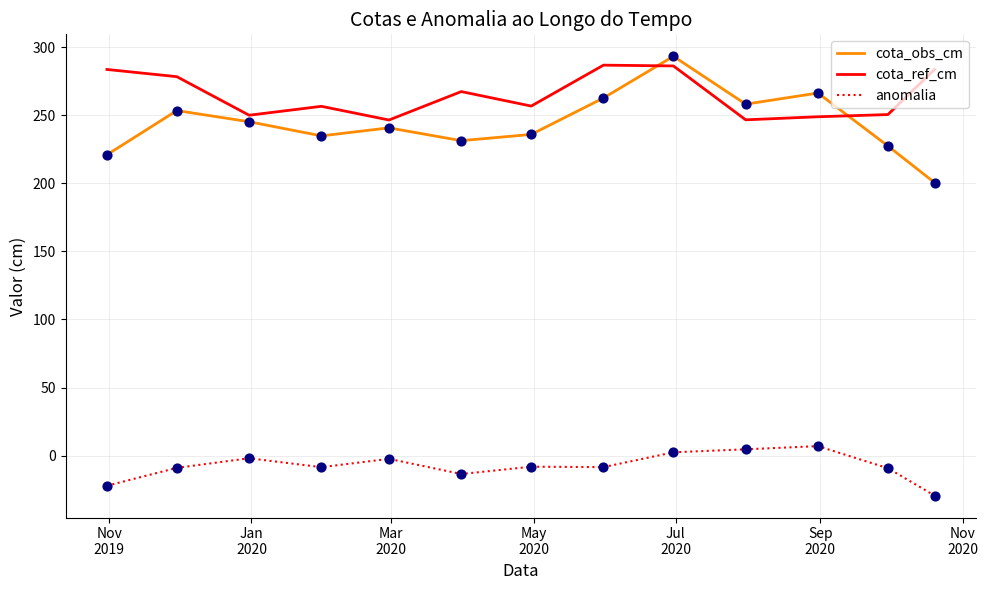

Which series has the largest total across all categories?

cota_ref_cm